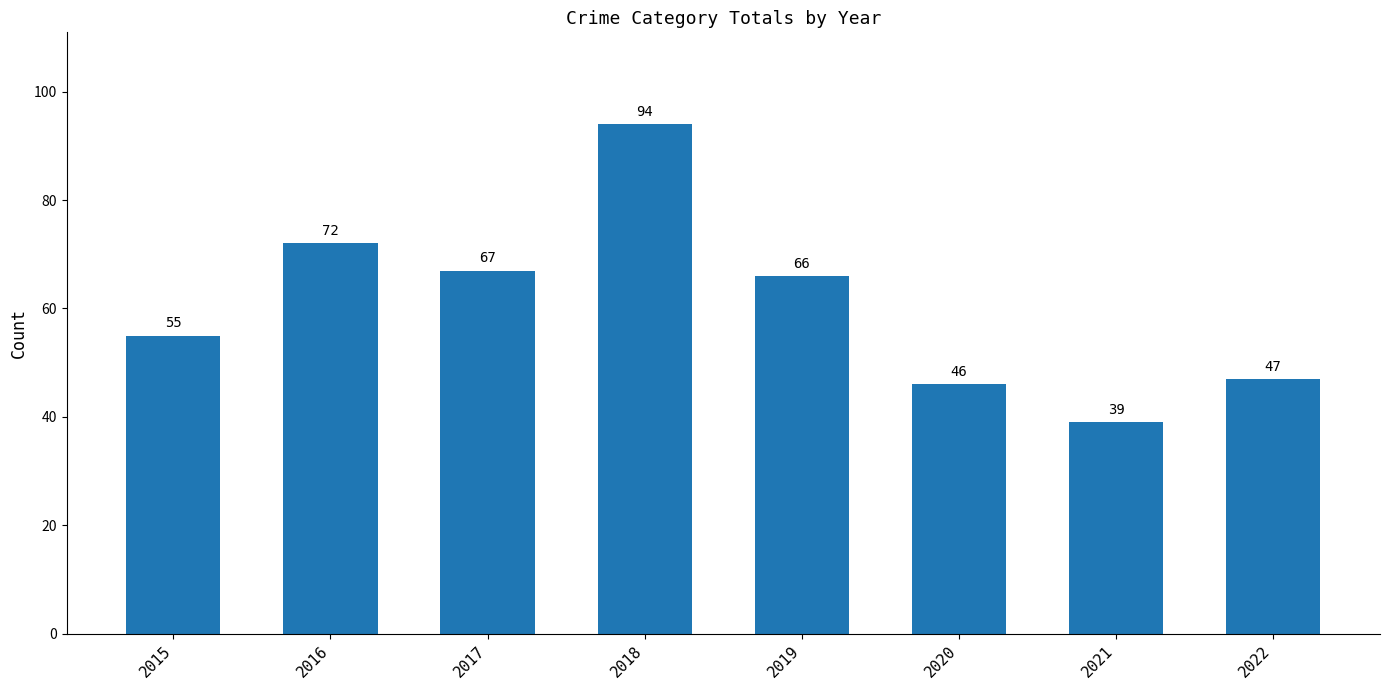

Rank the categories by value from highest to lowest.

2018, 2016, 2017, 2019, 2015, 2022, 2020, 2021